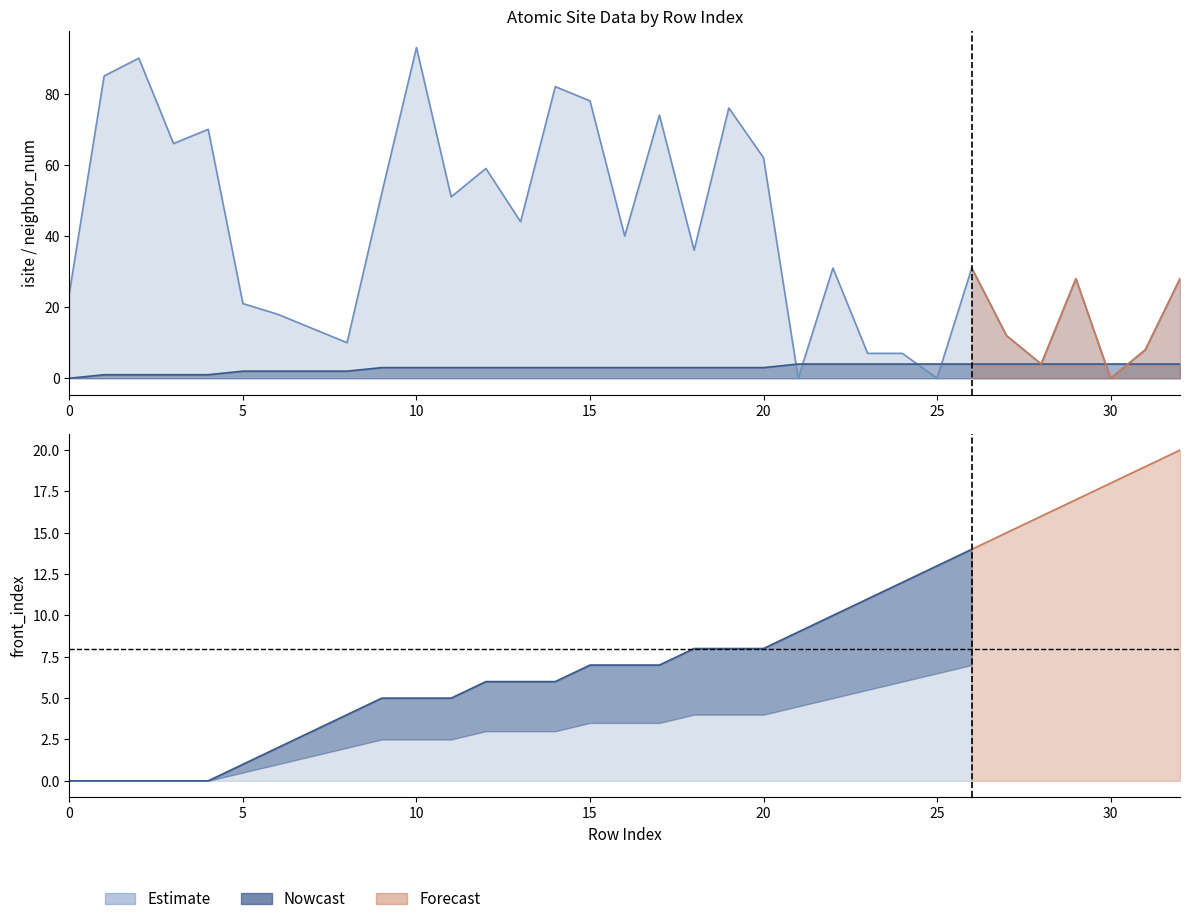

What is the difference between the second highest and second lowest values in the neighbor_num series?

3